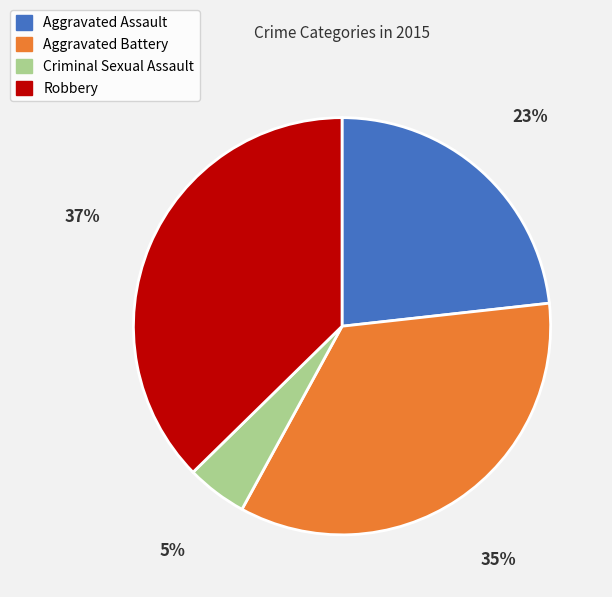

Which slice is the smallest?

Criminal Sexual Assault